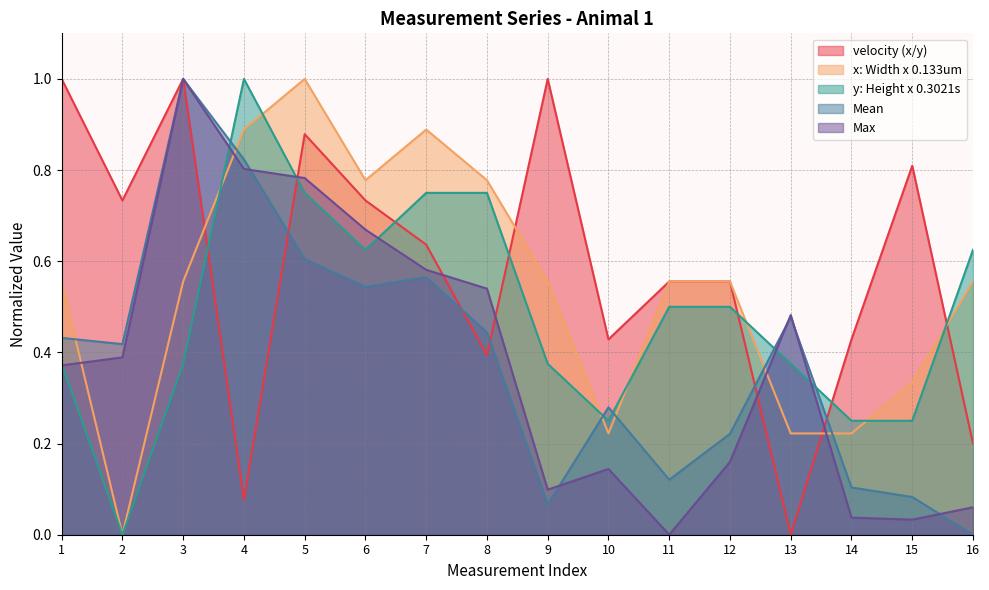

What is the total value across all series at 3?

3.9